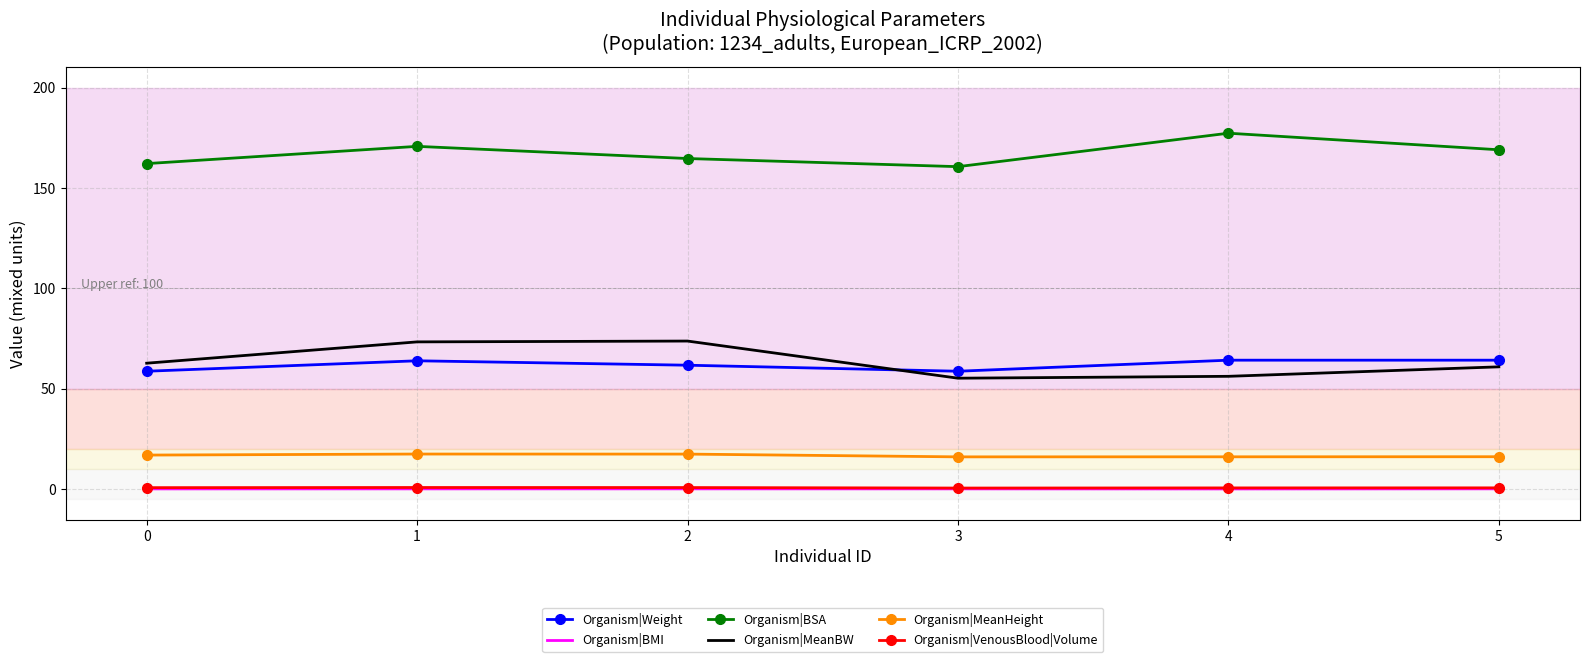

Is the value of Organism|BMI at 1 greater than the value of Organism|BSA at 2?

No